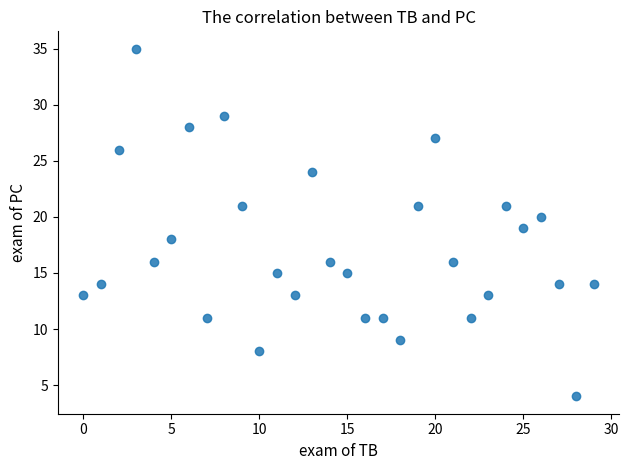

What is the range of Y values (max minus min)?

31